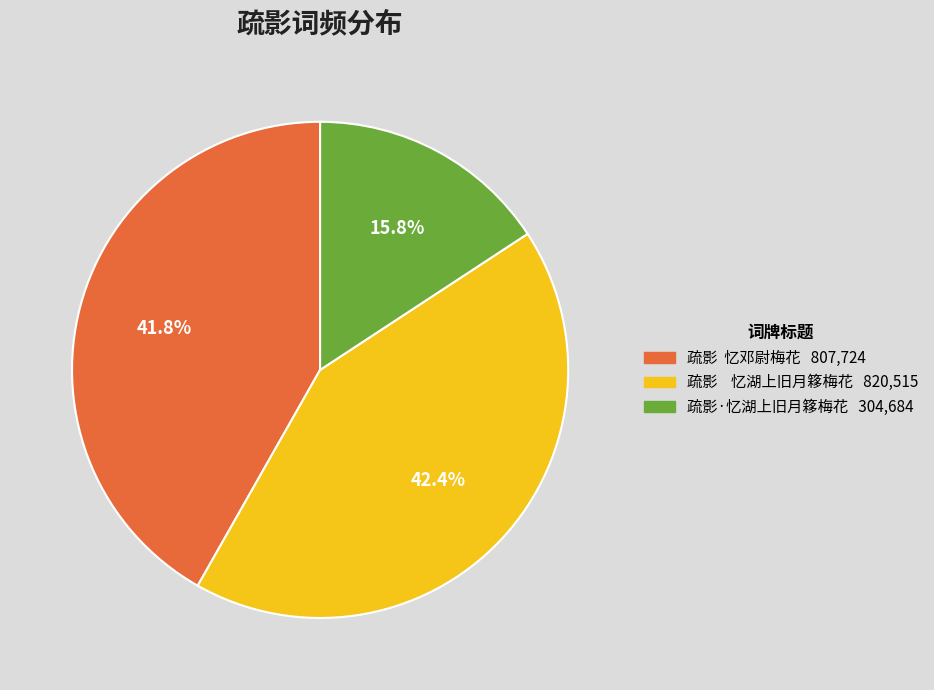

Approximately how many times larger is the value at 疏影 忆邓尉梅花 compared to 疏影 忆湖上旧月簃梅花?

1.0